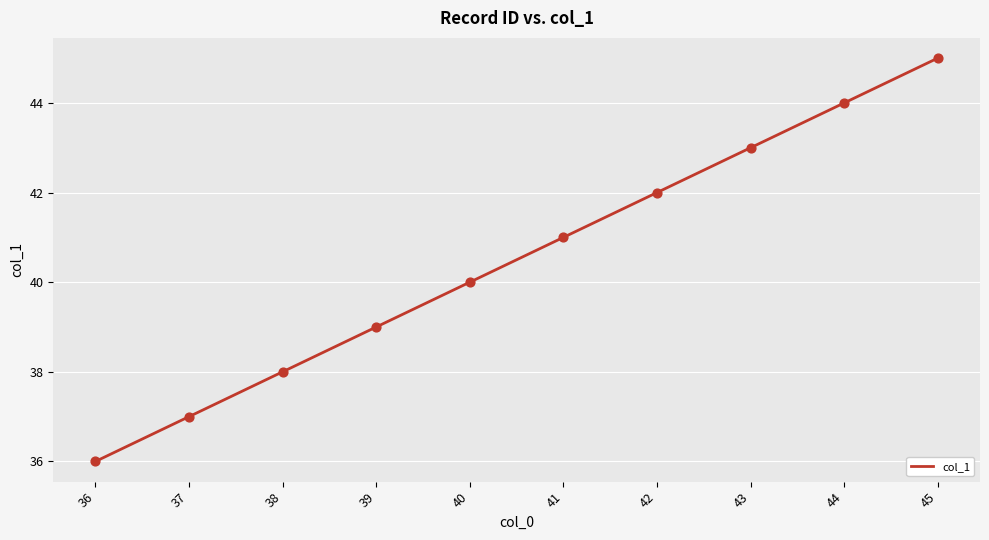

What is the change in value from 39 to 45?

+6